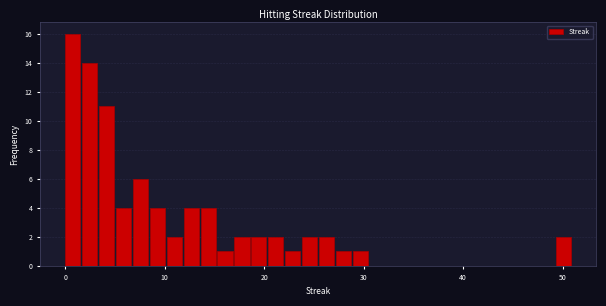

Around what value on the x-axis is the tallest bar? Give the approximate position of its centre, as read against the axis.

1